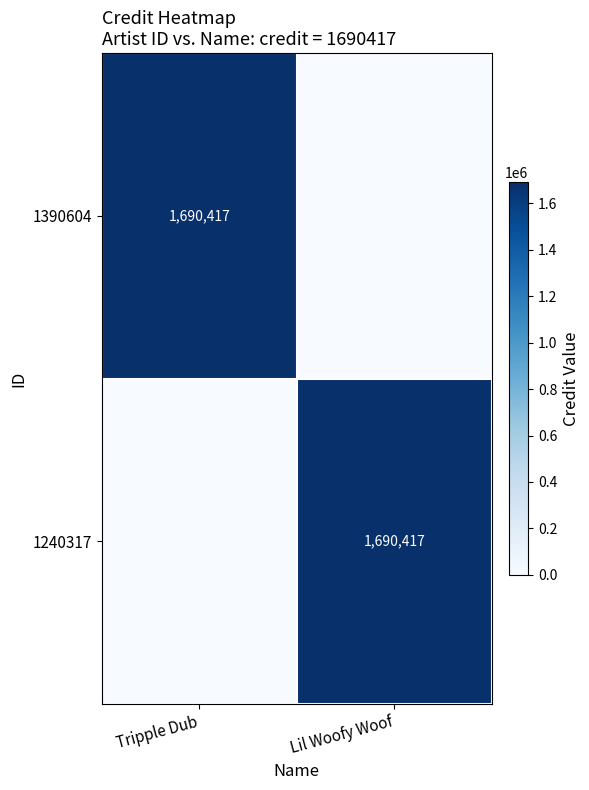

Which label corresponds to the largest value in the chart?

Tripple Dub